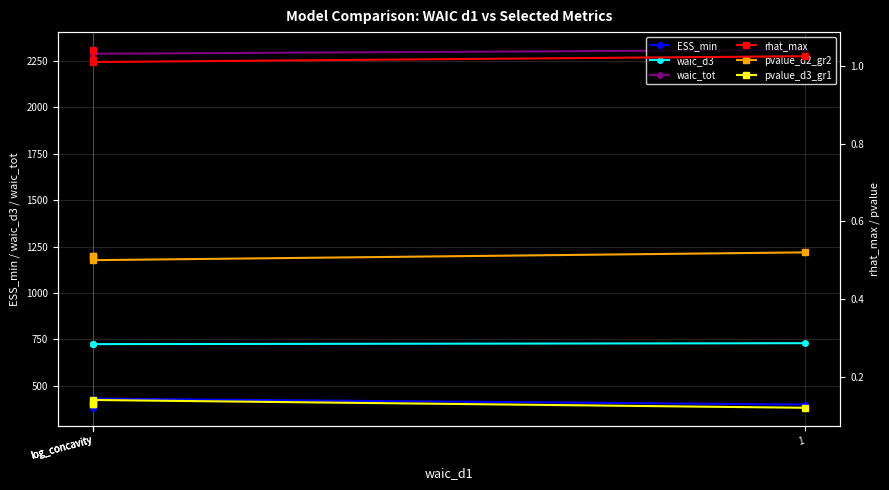

At which label does waic_tot reach its minimum?

log_concavity